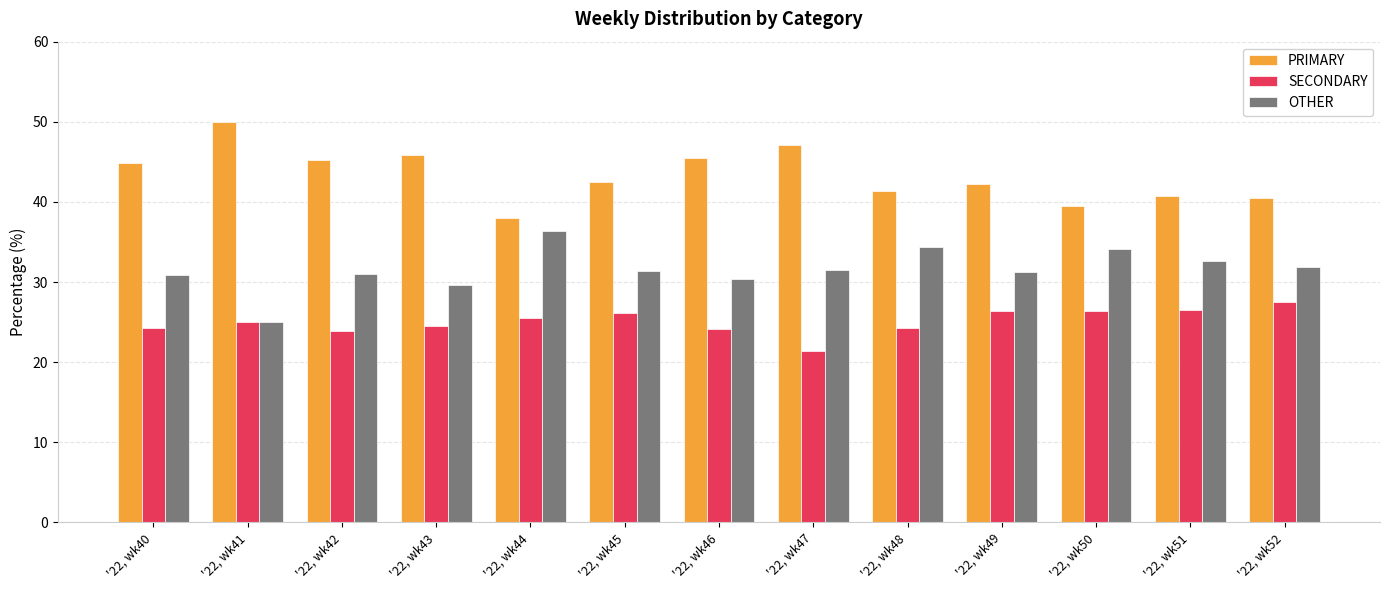

What is the spread (max minus min) of values at '22, wk41?

25.0